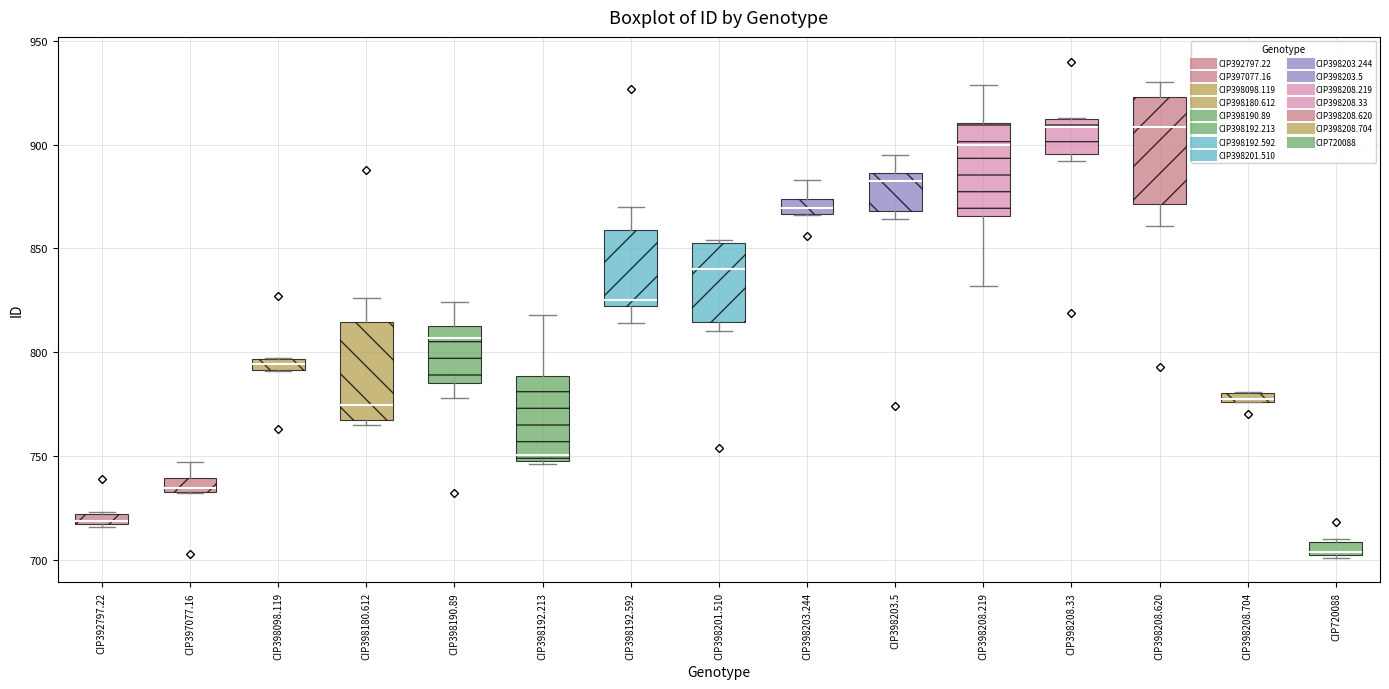

Where is the lower edge of the box for CIP398192.592 on the y-axis? The values are not printed on the chart, so give them approximately, as read against the axis.

825